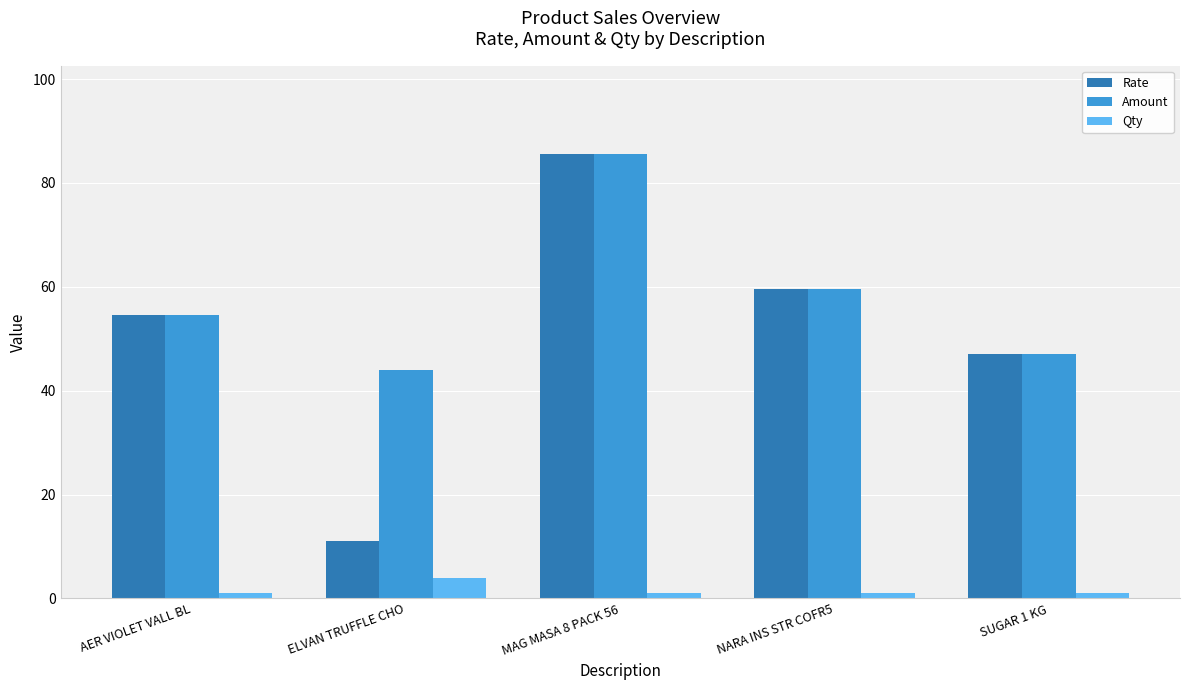

What are all the series names shown in the legend?

Rate, Amount, Qty